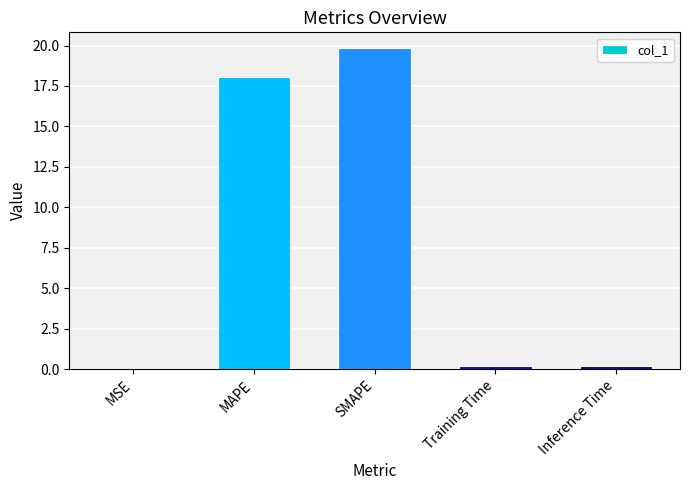

What is the sum of all values?

38.2